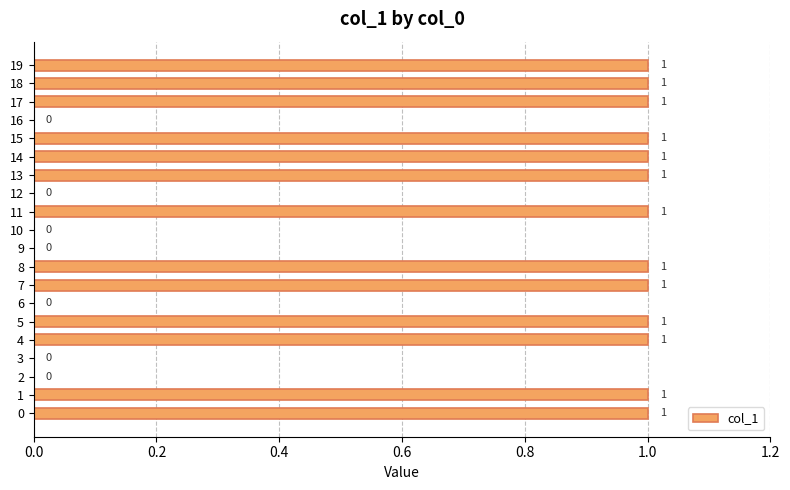

How many values are between 0 and 1?

20